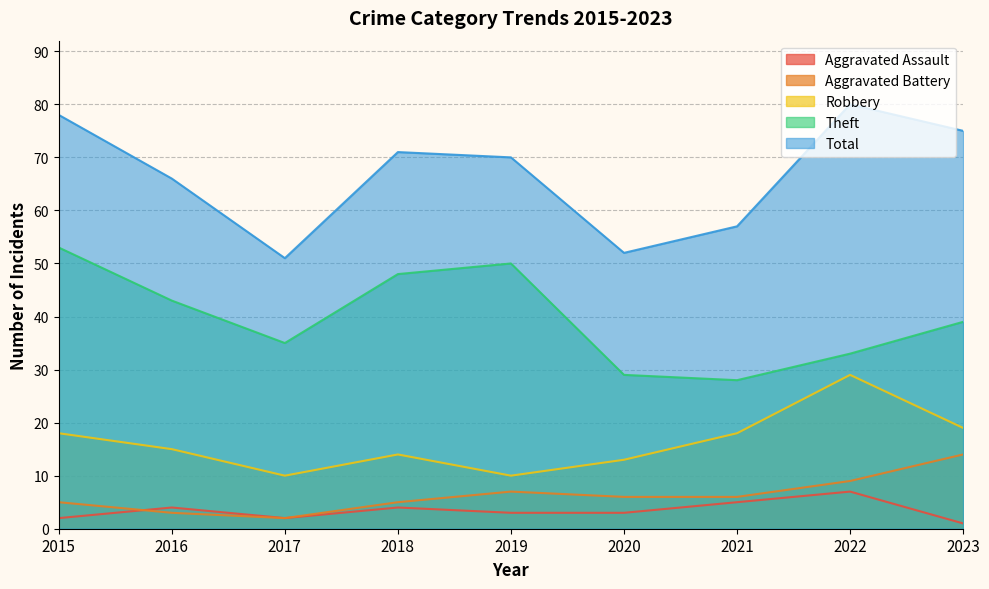

The value of Aggravated Battery at 2015 is 5. True or false?

True